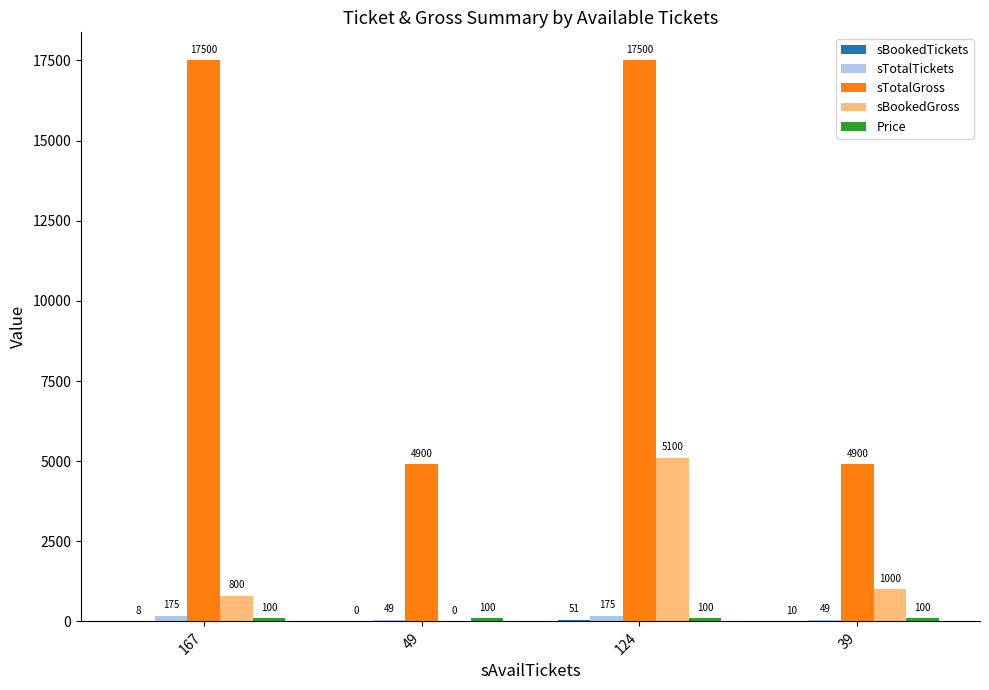

Which series has the largest total across all categories?

sTotalGross